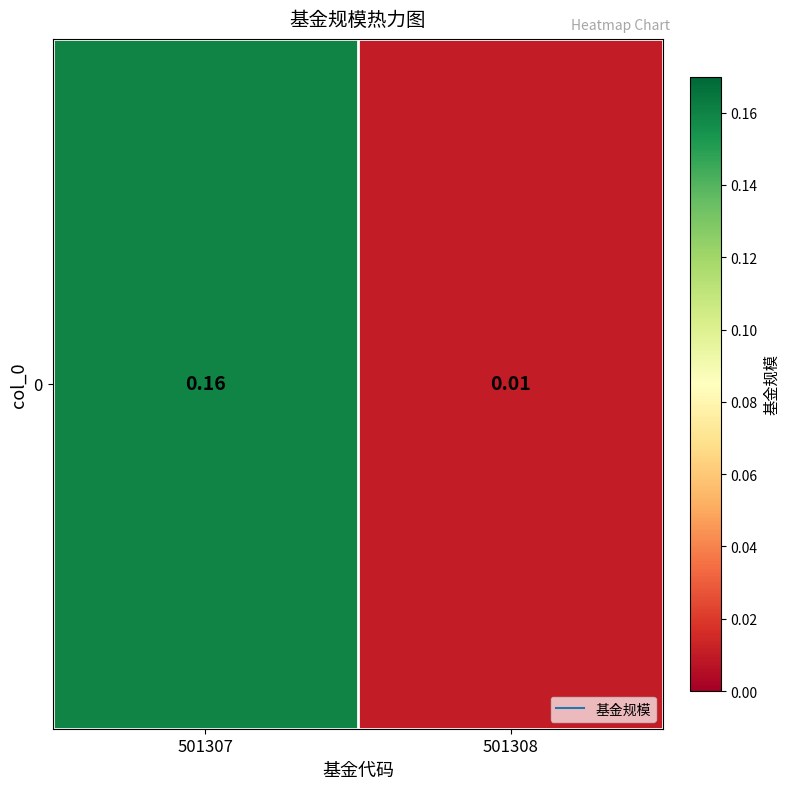

What is the sum of all values?

0.2